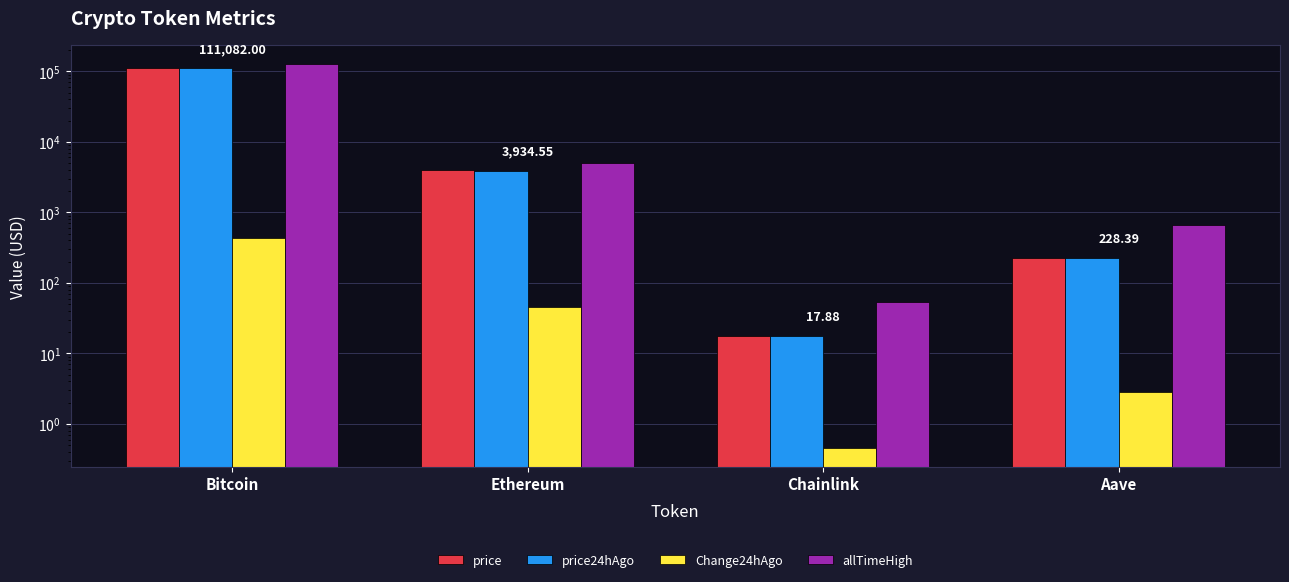

Which series has the widest spread of values?

allTimeHigh